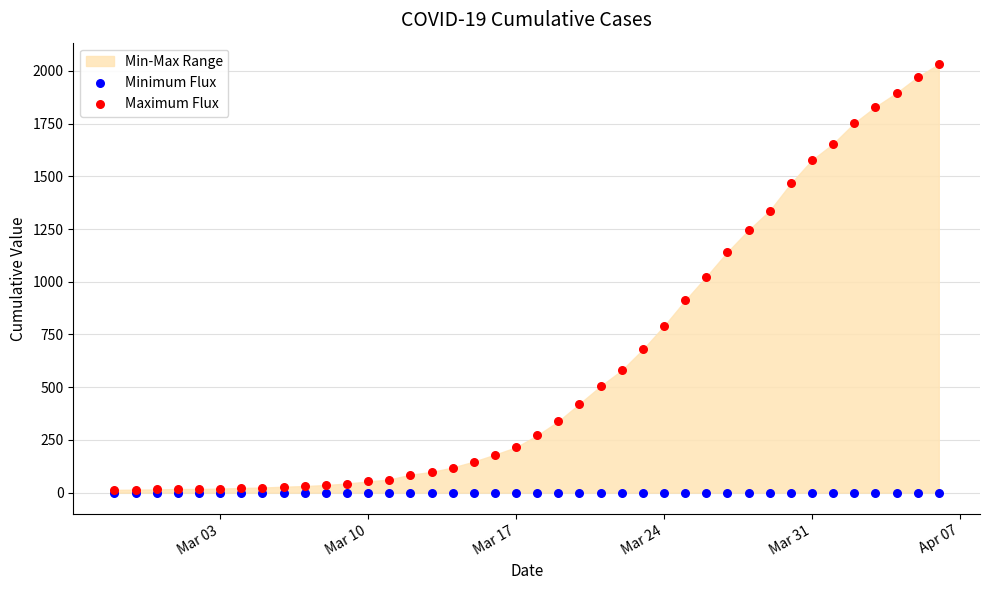

Which series has the widest spread of Y values?

Maximum Flux